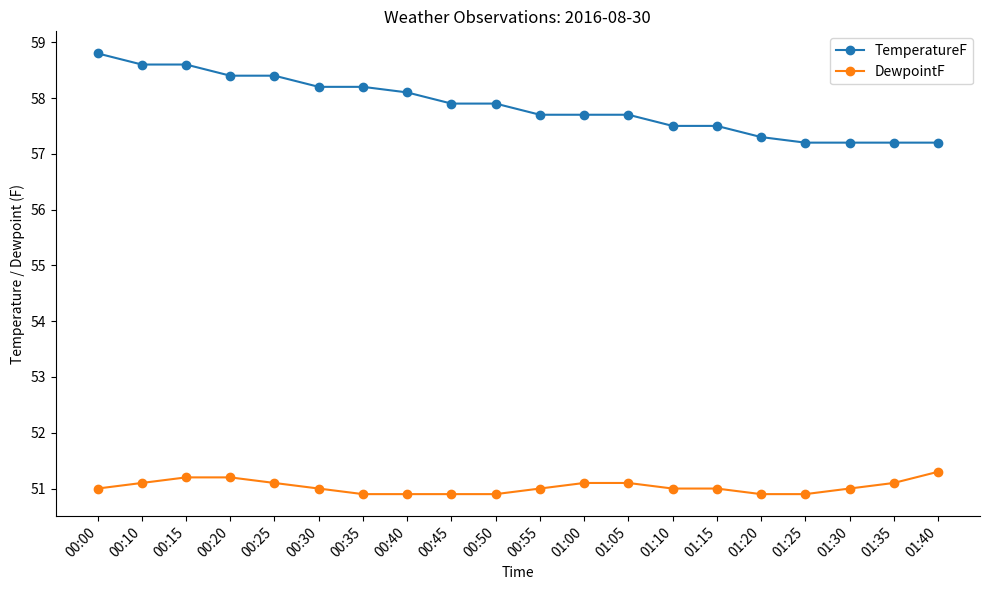

What is the difference between the maximum and second lowest values in the DewpointF series?

0.4